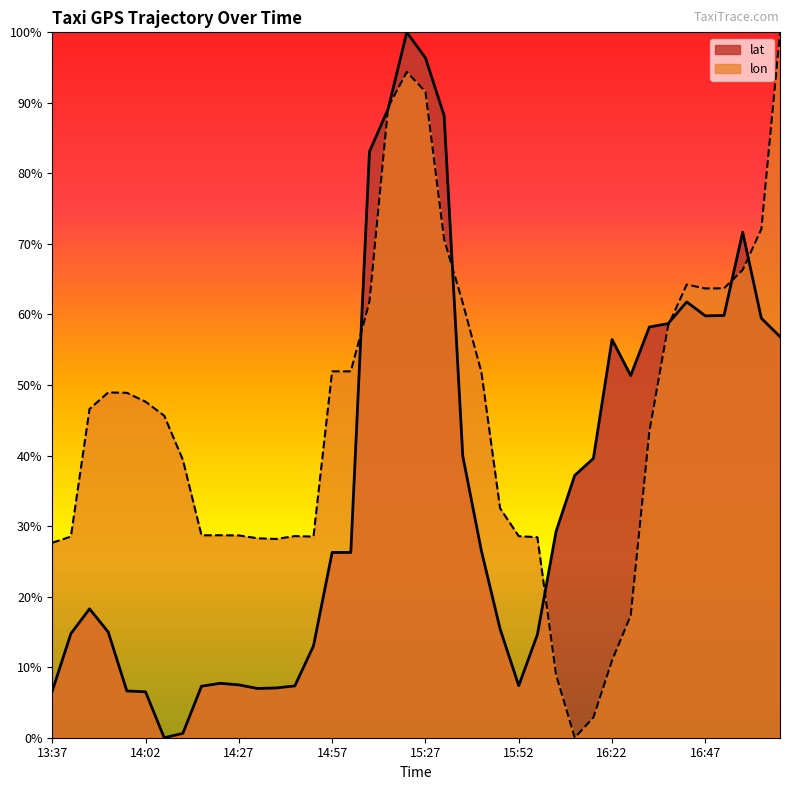

At which category does the chart reach its minimum across all series?

14:07